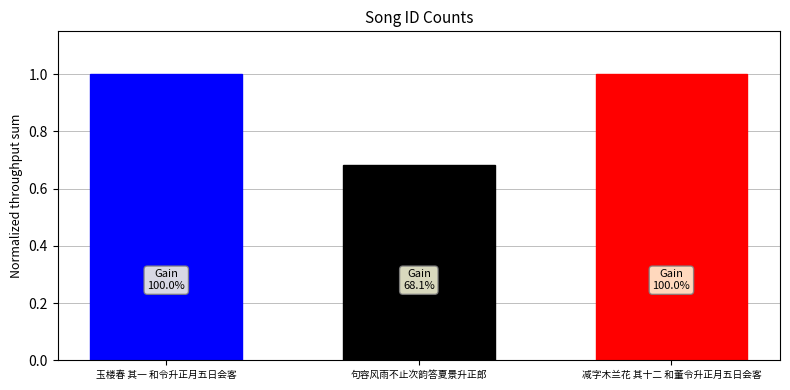

Are the bars grouped side by side (vs. stacked)?

No